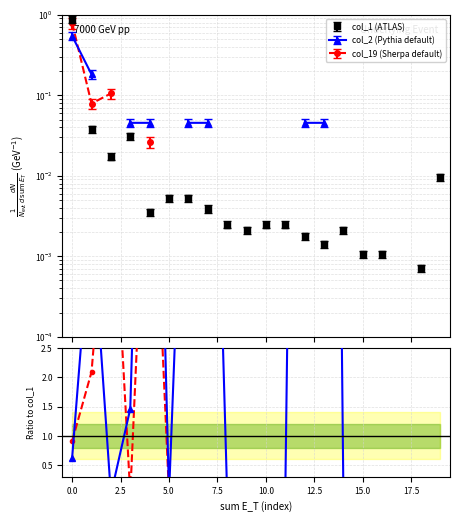

True or false: col_19/col_1 and col_2/col_1 cross at least once.

True